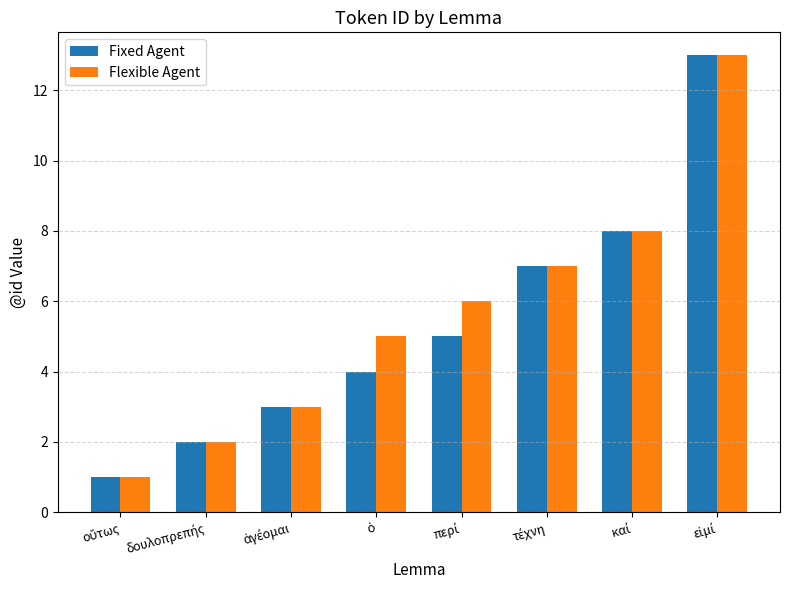

What is the sum of all Flexible Agent values?

45